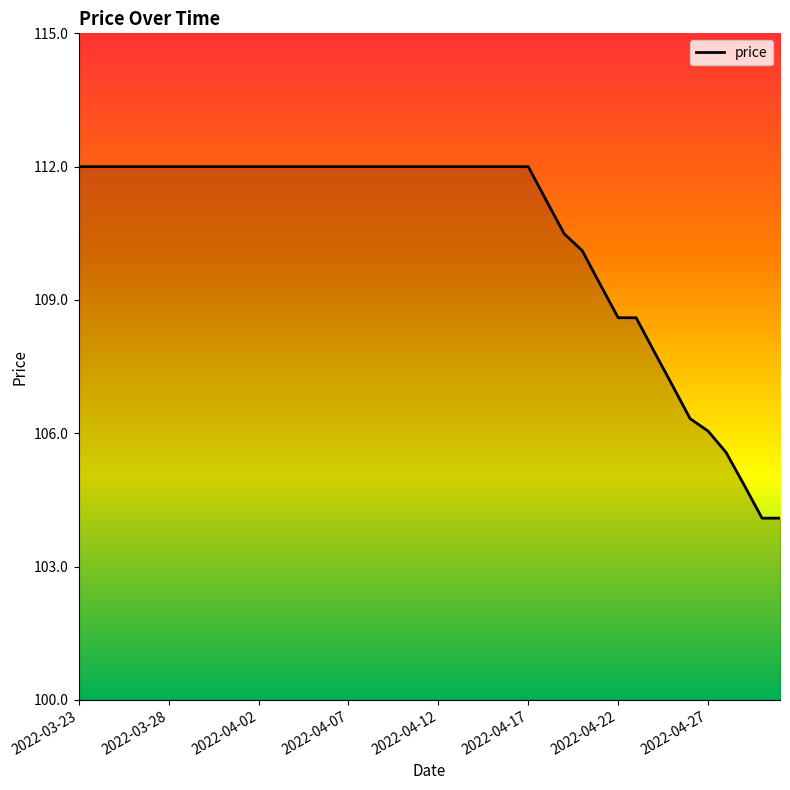

List the labels in order of value, smallest first.

2022-04-30, 2022-05-01, 2022-04-29, 2022-04-28, 2022-04-27, 2022-04-26, 2022-04-25, 2022-04-24, 2022-04-22, 2022-04-23, 2022-04-21, 2022-04-20, 2022-04-19, 2022-04-18, 2022-03-23, 2022-03-24, 2022-03-25, 2022-03-26, 2022-03-27, 2022-03-28, 2022-03-29, 2022-03-30, 2022-03-31, 2022-04-01, 2022-04-02, 2022-04-03, 2022-04-04, 2022-04-05, 2022-04-06, 2022-04-07, 2022-04-08, 2022-04-09, 2022-04-10, 2022-04-11, 2022-04-12, 2022-04-13, 2022-04-14, 2022-04-15, 2022-04-16, 2022-04-17